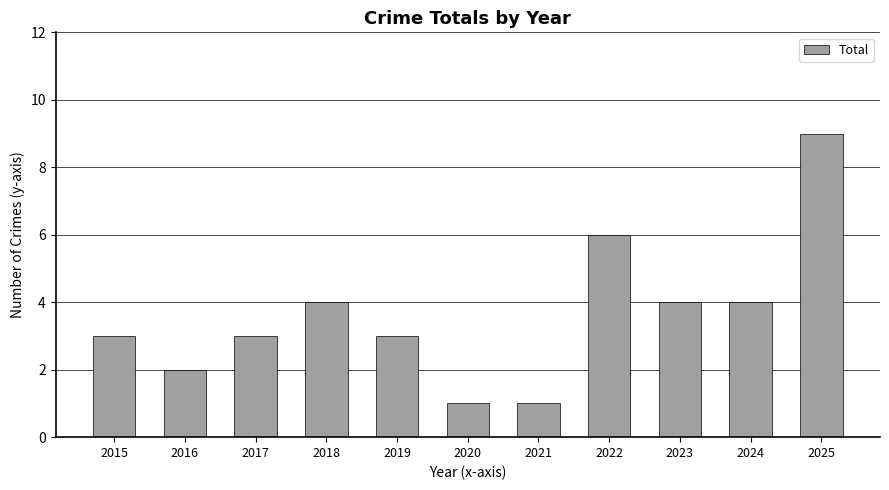

Is it true that the value at 2023 is 1?

False